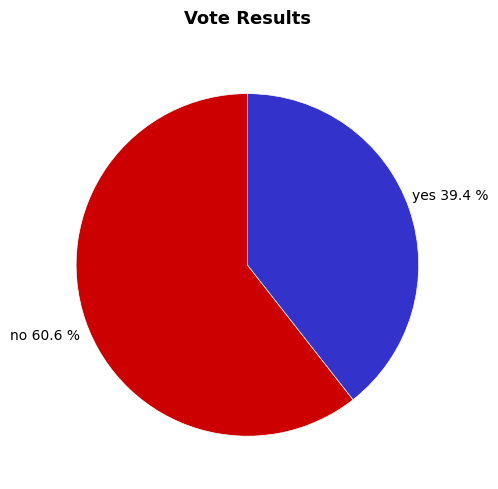

What is the ratio of the value at no to the value at yes?

1.5